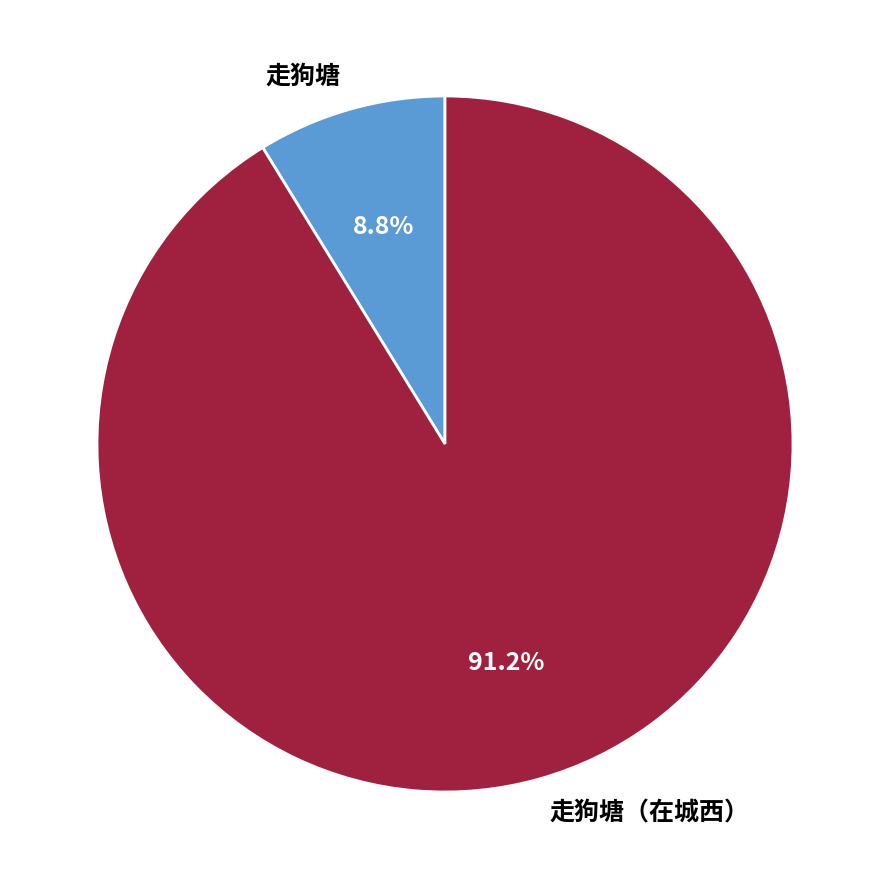

What is the majority slice?

走狗塘（在城西）